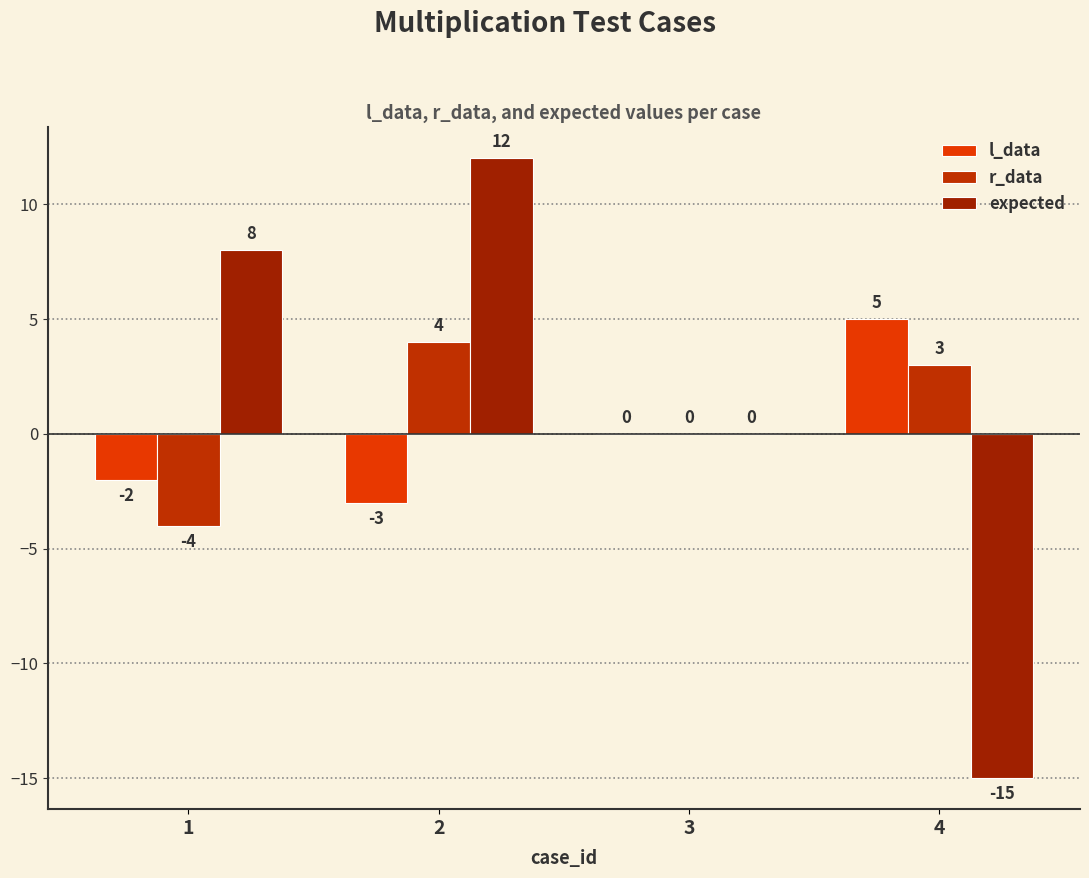

At 1, list the series in order from smallest to largest.

r_data, l_data, expected